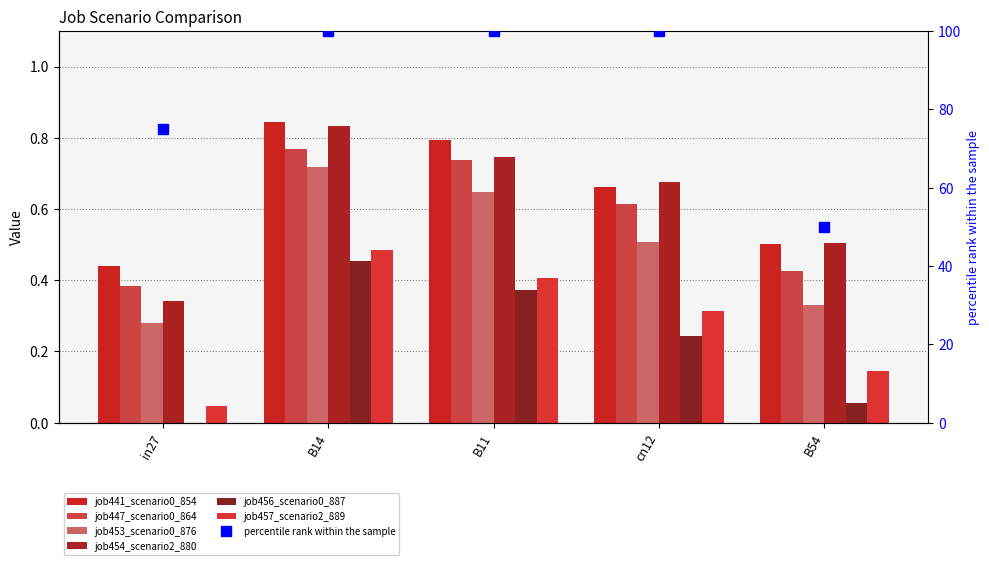

Reading left to right, what are all the values shown in this chart?

job441_scenario0_854: 0.4	0.8	0.8	0.7	0.5
job447_scenario0_864: 0.4	0.8	0.7	0.6	0.4
job453_scenario0_876: 0.3	0.7	0.6	0.5	0.3
job454_scenario2_880: 0.3	0.8	0.7	0.7	0.5
job456_scenario0_887: 0.0	0.5	0.4	0.2	0.1
job457_scenario2_889: 0.0	0.5	0.4	0.3	0.1